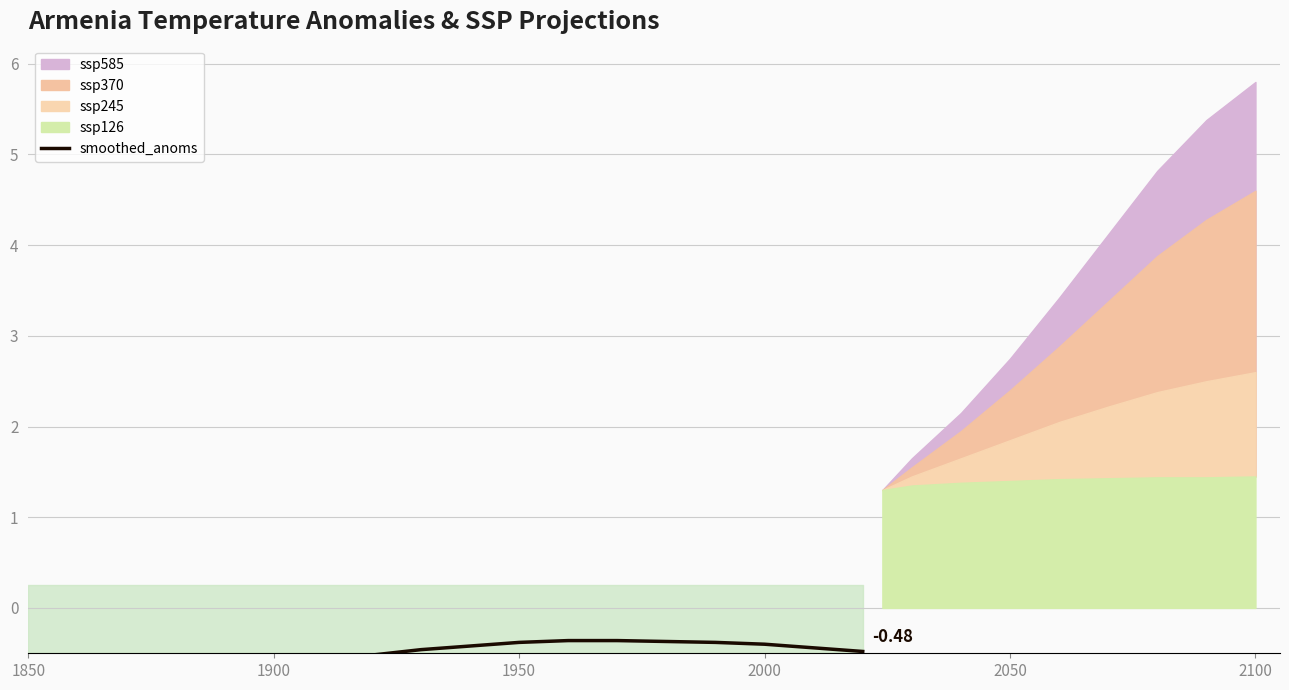

Count the number of categories in the chart.

18